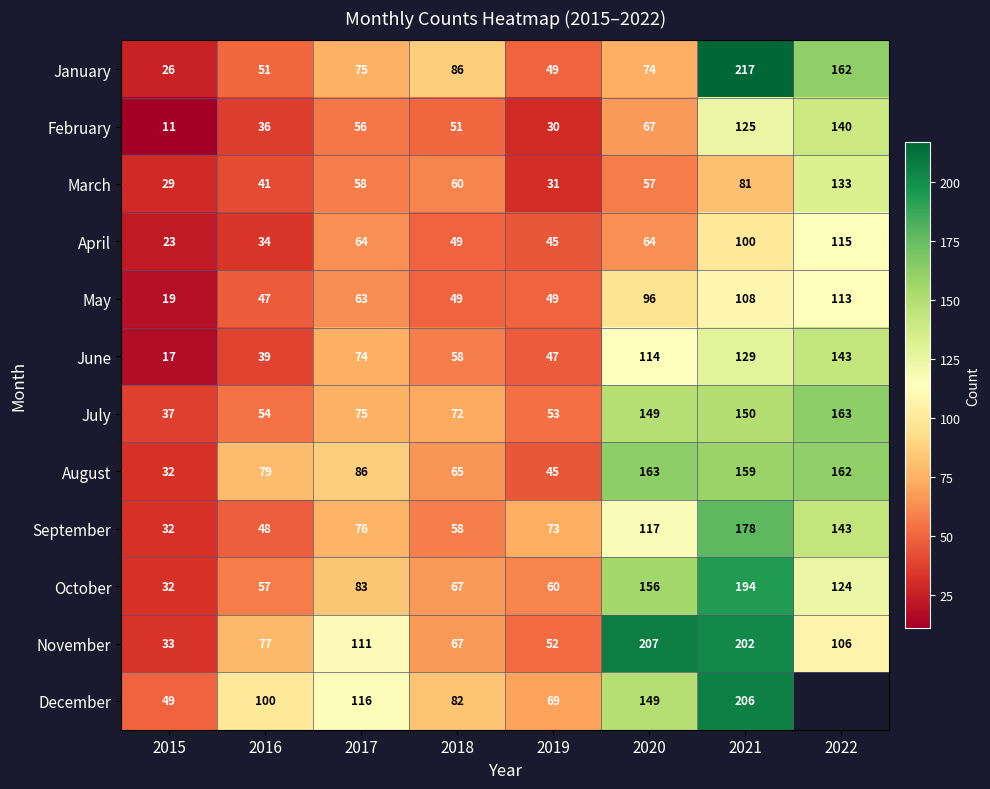

What is the average value of the November series?

107